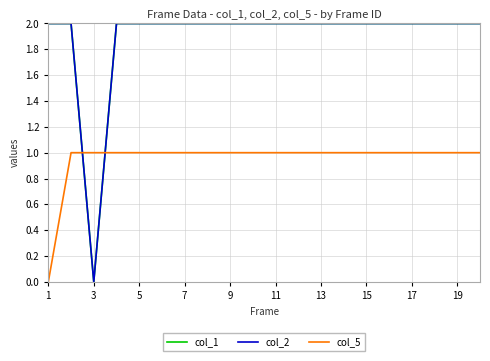

How many col_5 values are between 1 and 2?

19